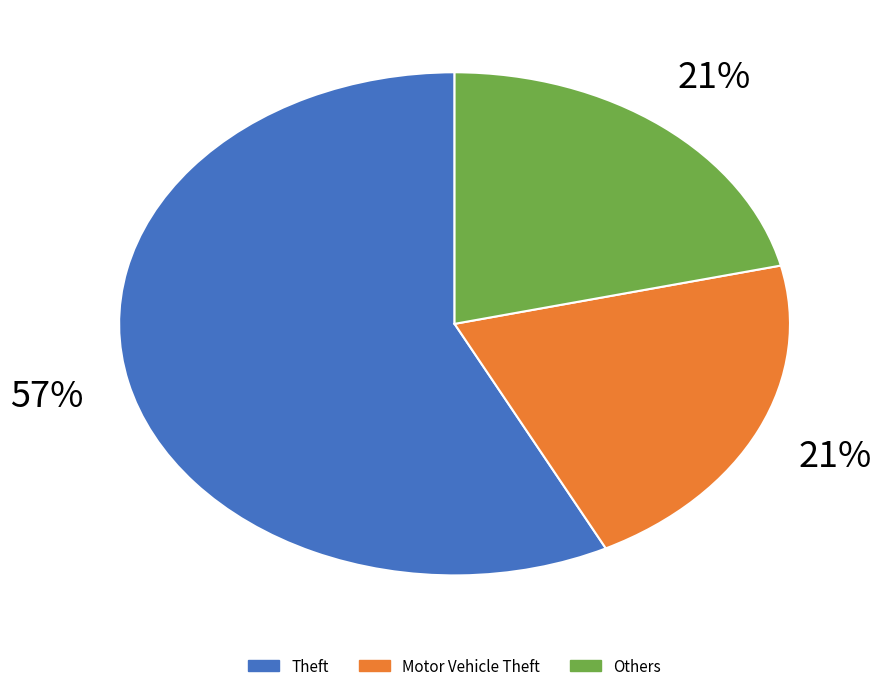

To the nearest percent, what is the difference between the largest and smallest slice percentages?

36%